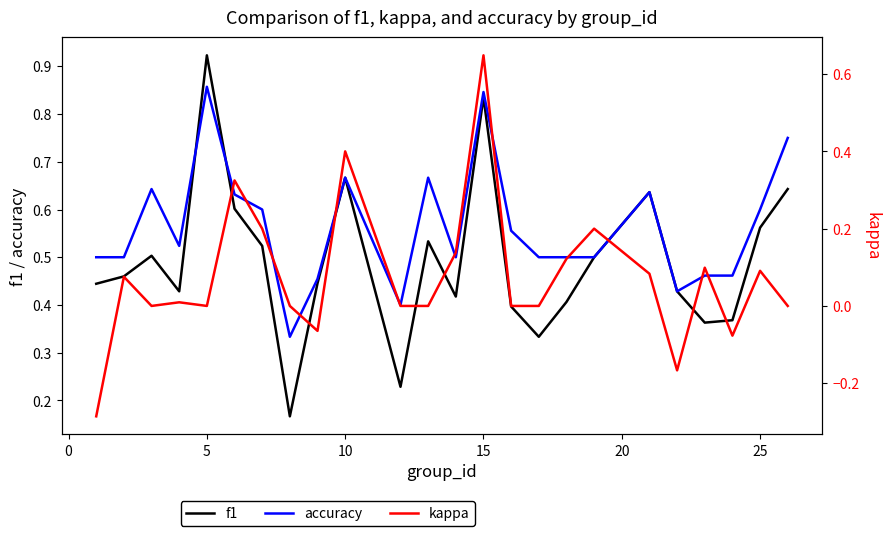

True or false: f1 and kappa cross at least once.

False